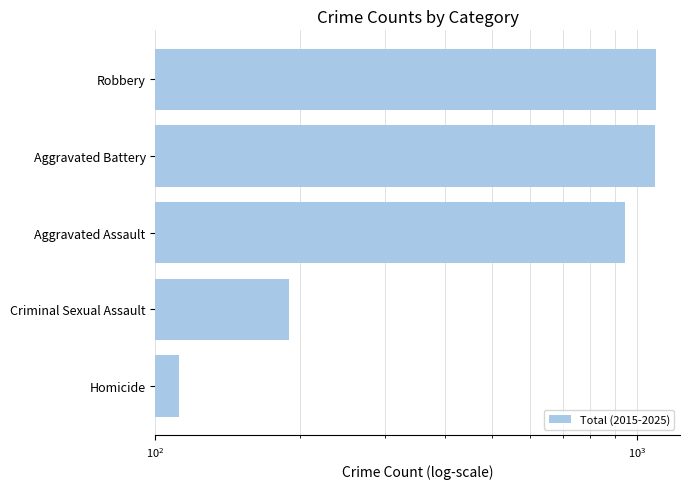

Does the chart contain stacked bars?

No